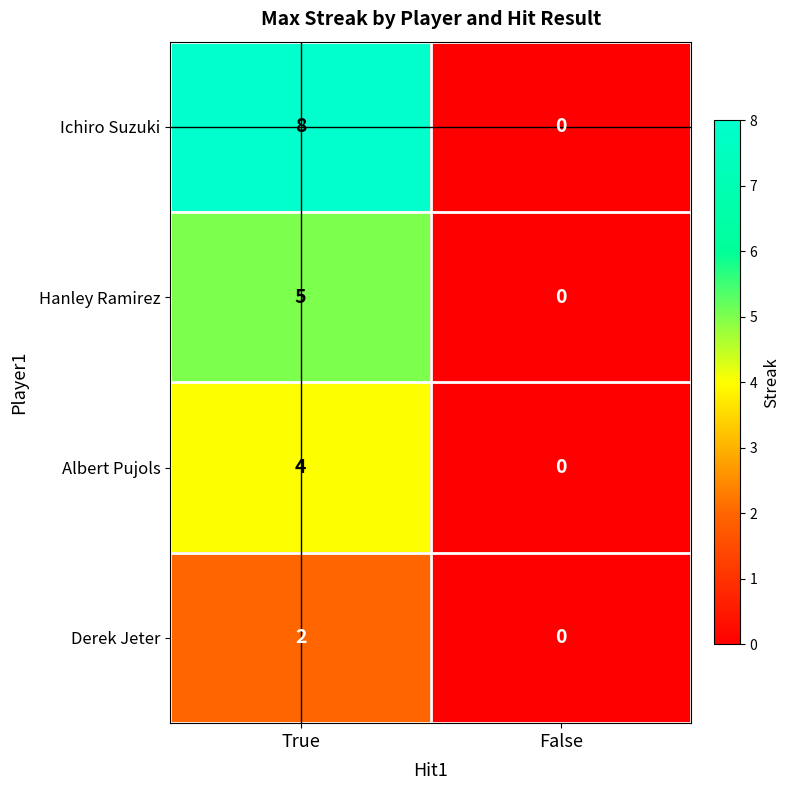

Which series has the largest total across all categories?

Ichiro Suzuki